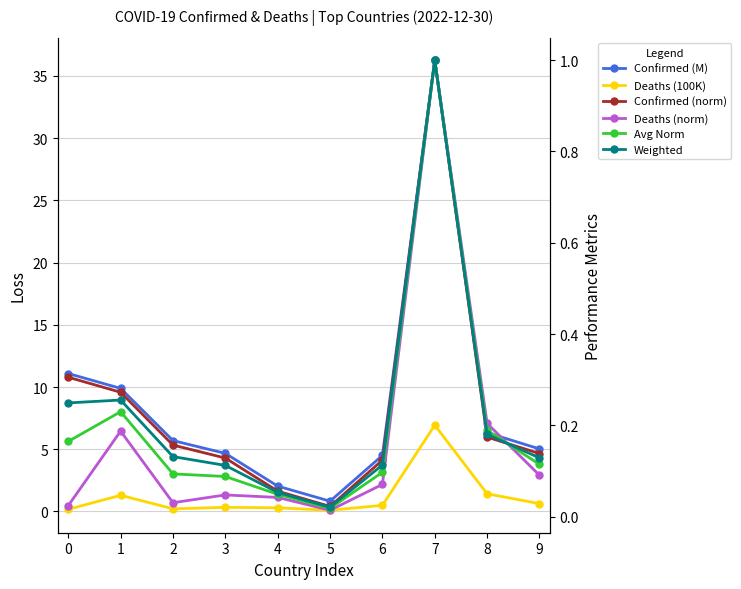

Does the chart display data point markers on the line(s)?

Yes